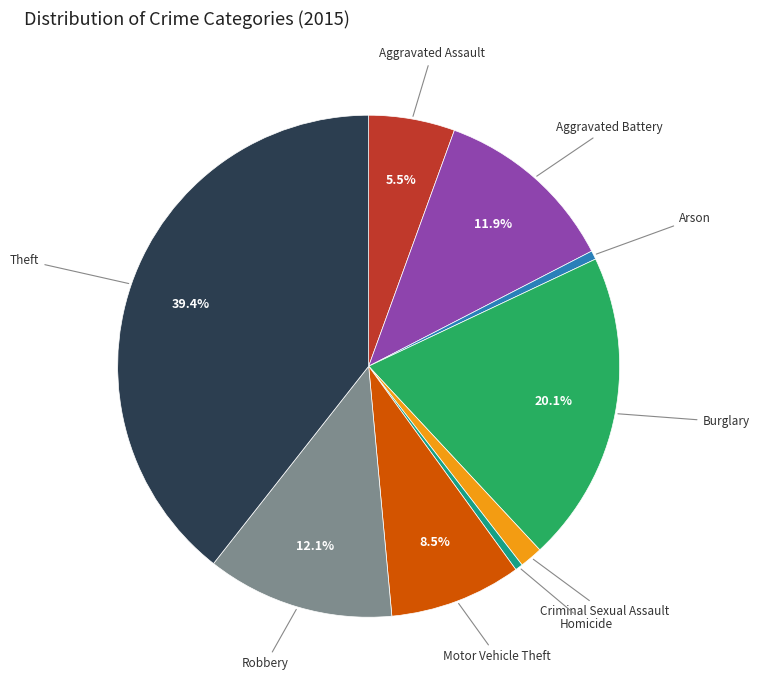

To the nearest percent, what is the average slice percentage?

11%